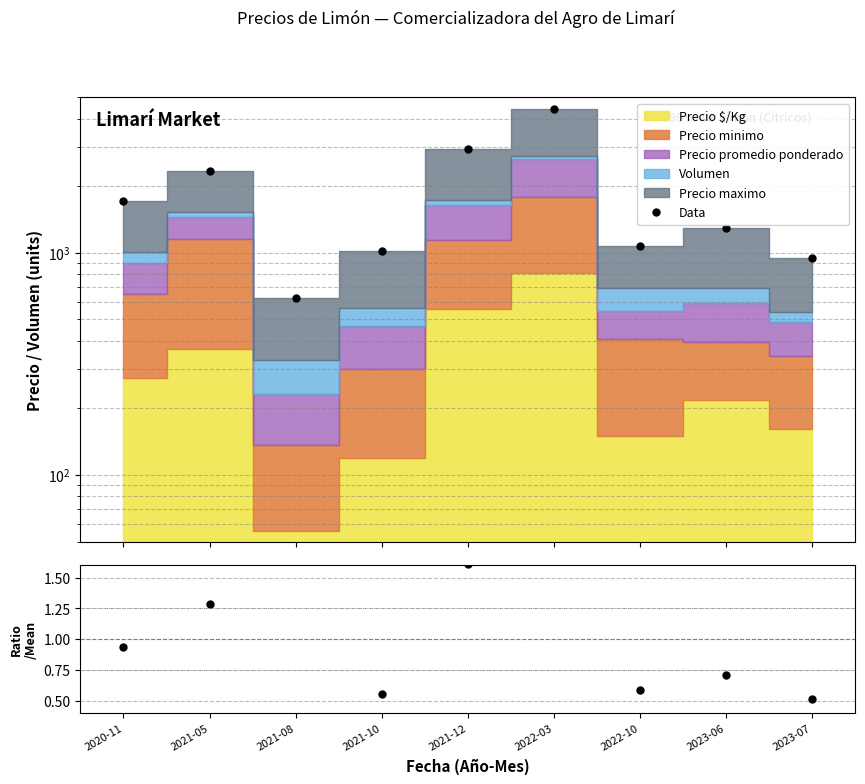

Rank the categories by Data value from lowest to highest.

2021-08, 2023-07, 2021-10, 2022-10, 2023-06, 2020-11, 2021-05, 2021-12, 2022-03